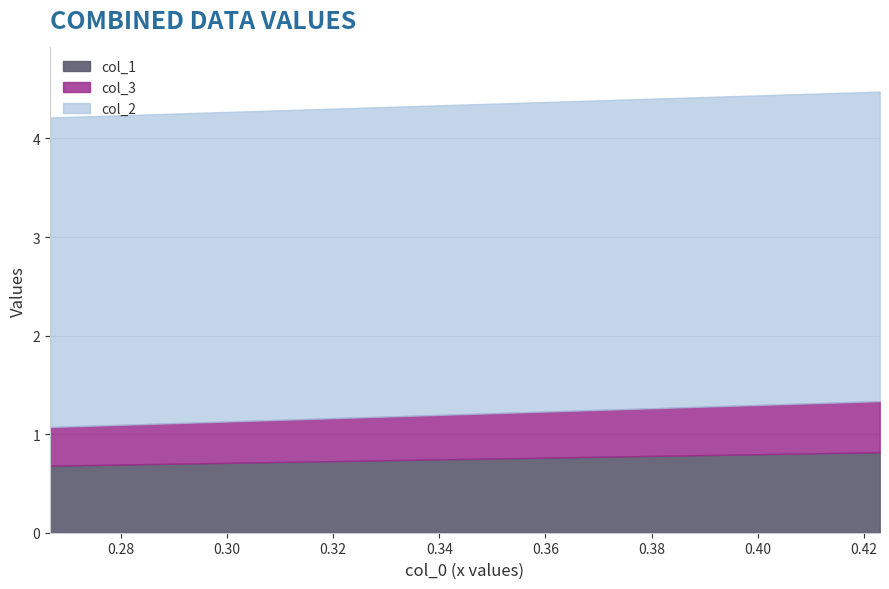

What is the sum of all col_2 values?

6.3